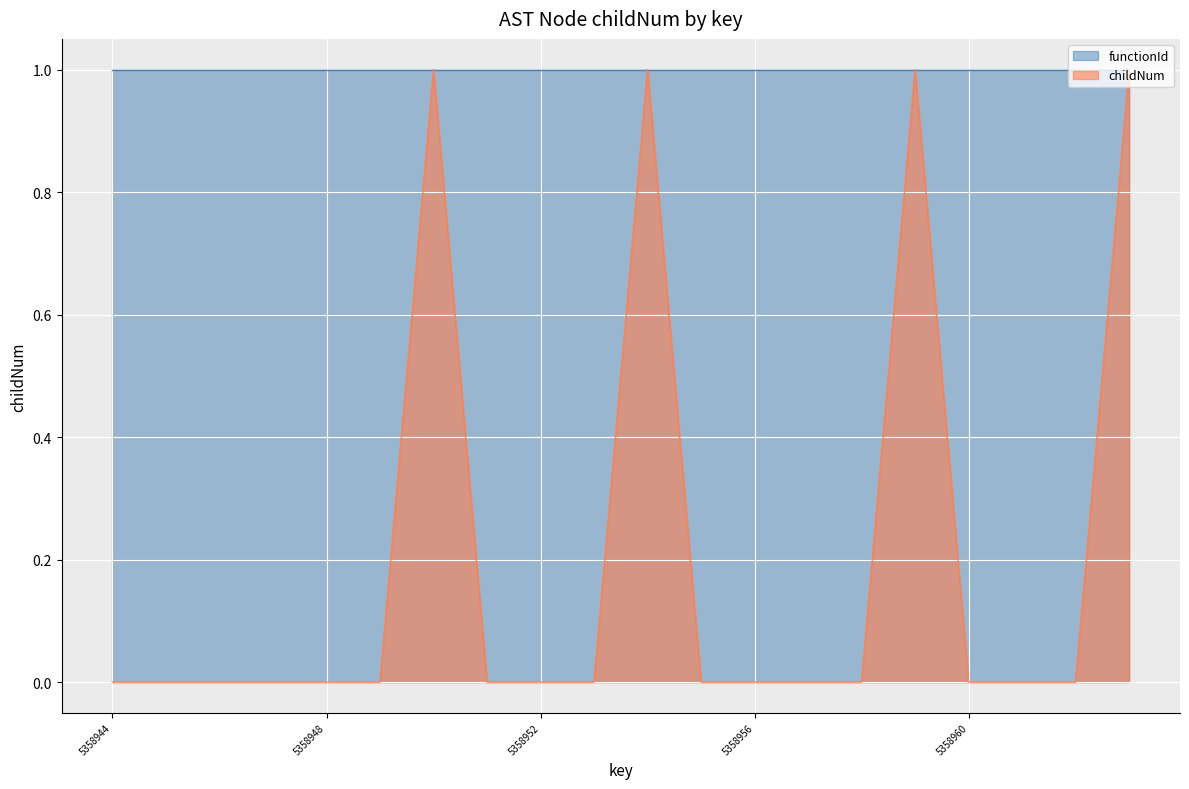

How many points are higher than both their immediate neighbors (excluding endpoints)?

3